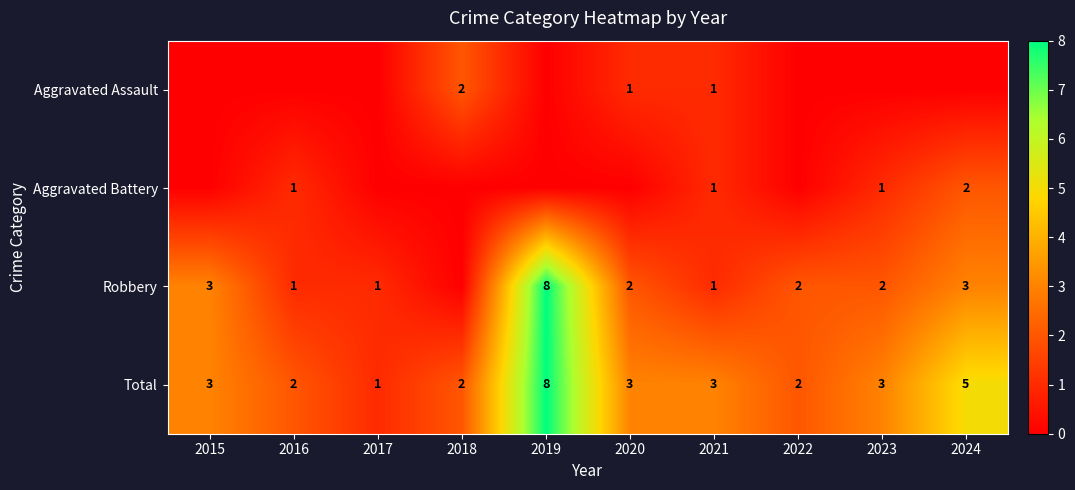

Is the value of Robbery at 2017 greater than the value of Total at 2015?

No